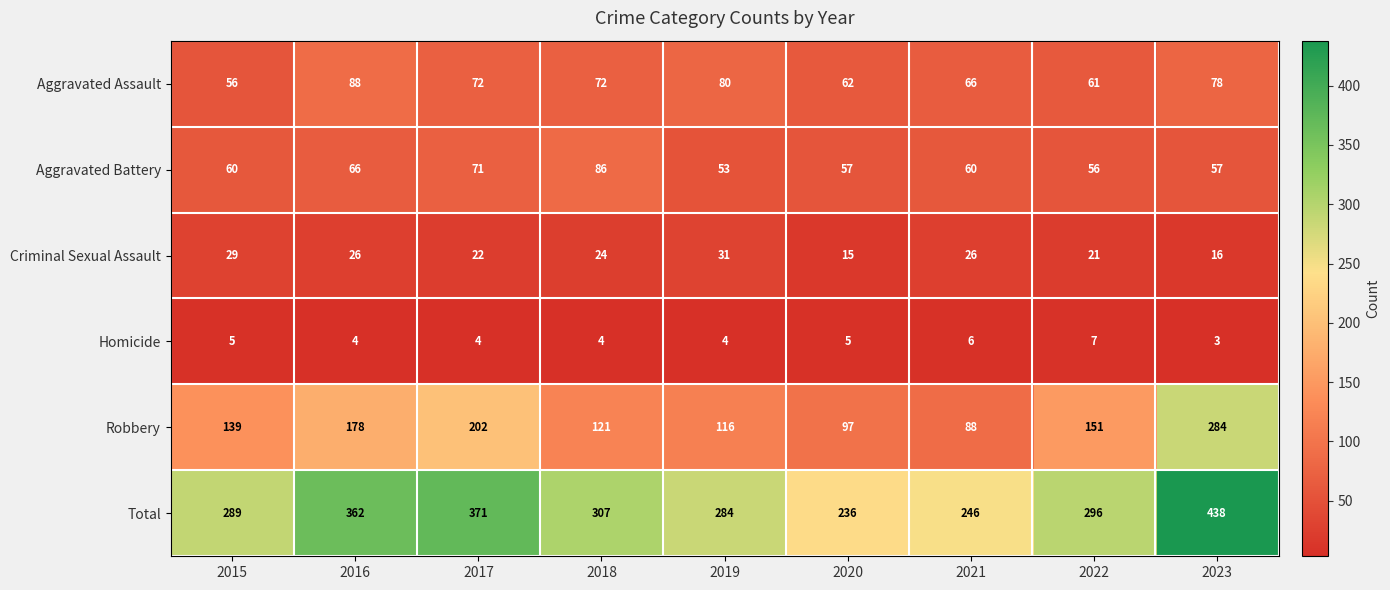

Rank the series at 2022 from highest to lowest value.

Total, Robbery, Aggravated Assault, Aggravated Battery, Criminal Sexual Assault, Homicide